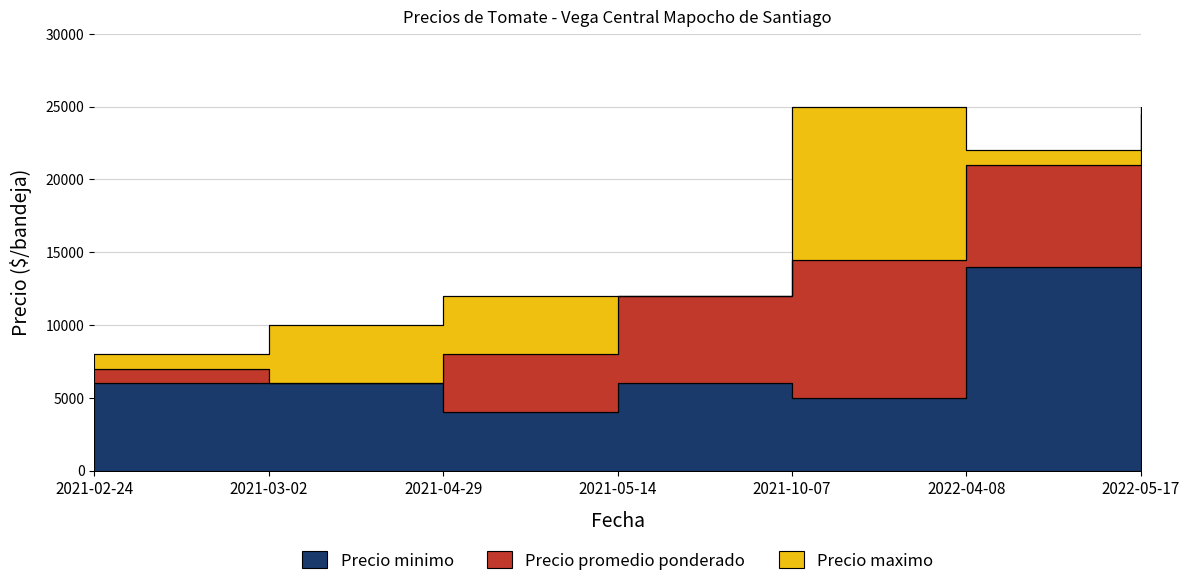

True or false: Precio promedio ponderado has a value of 8210 at 2021-03-02.

False